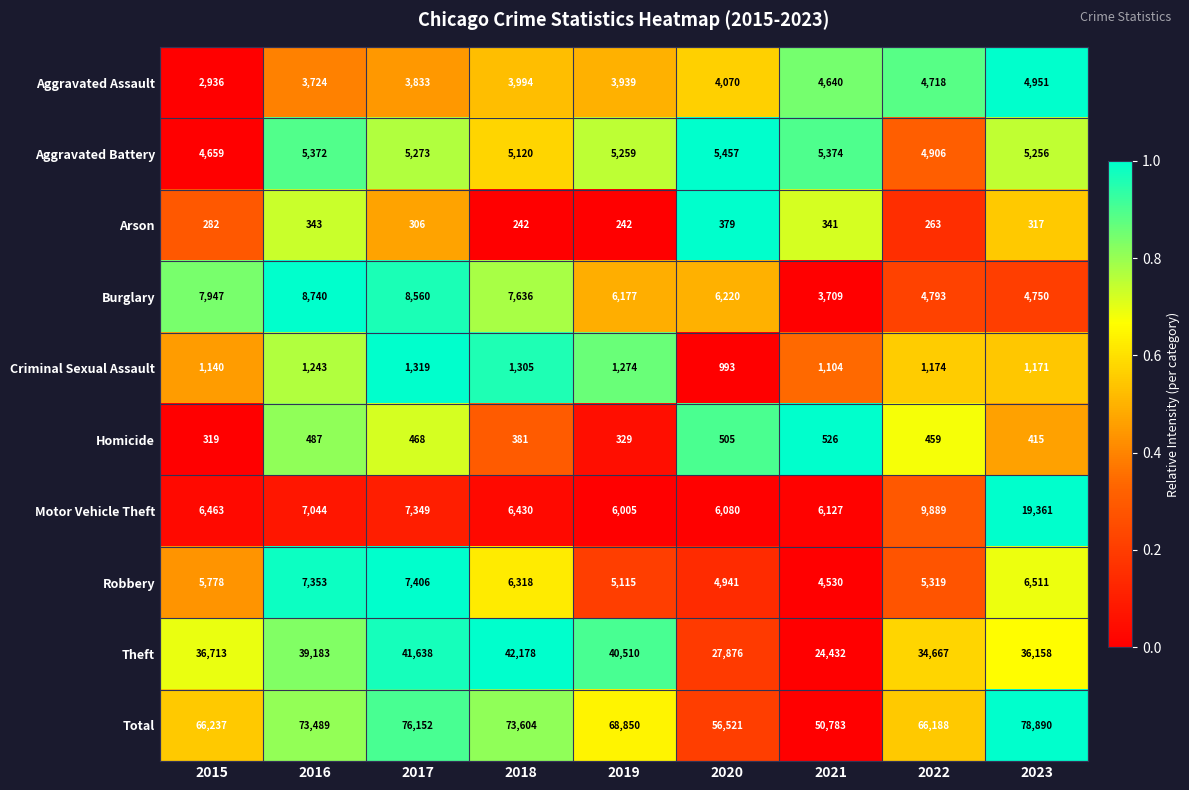

How many data points does each series have?

9